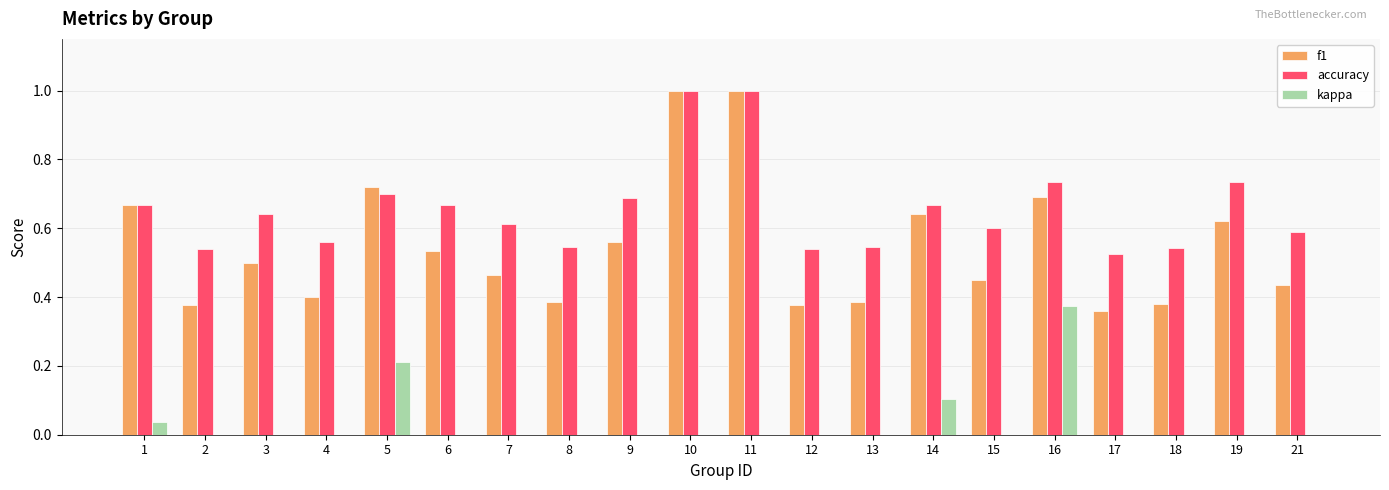

The value of kappa at 10 is 0.0. True or false?

True